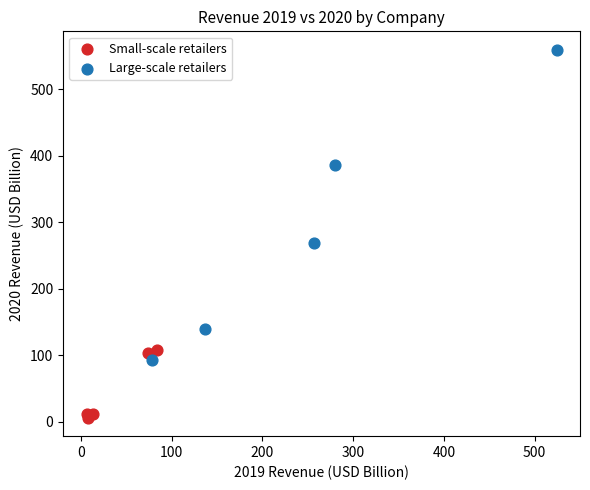

Which series reaches the maximum Y coordinate?

Large-scale retailers